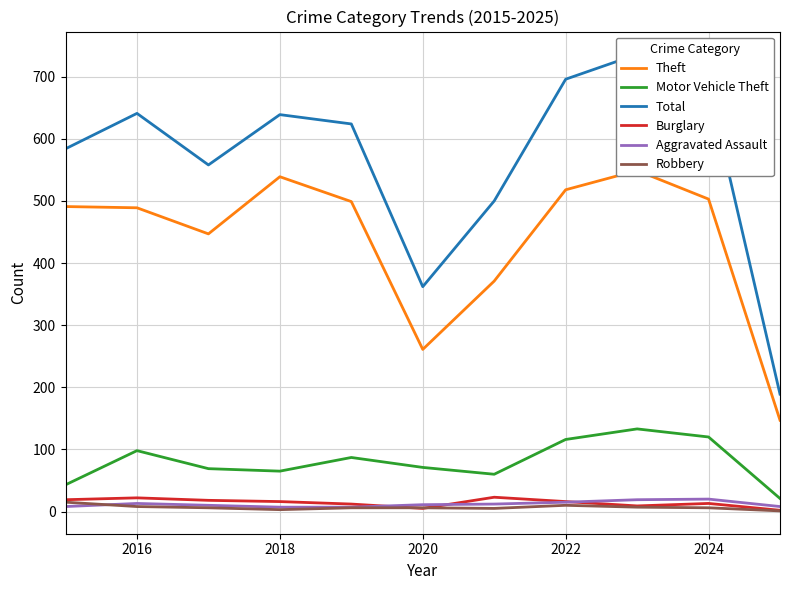

Is it true that Motor Vehicle Theft equals 116 at 2022?

True